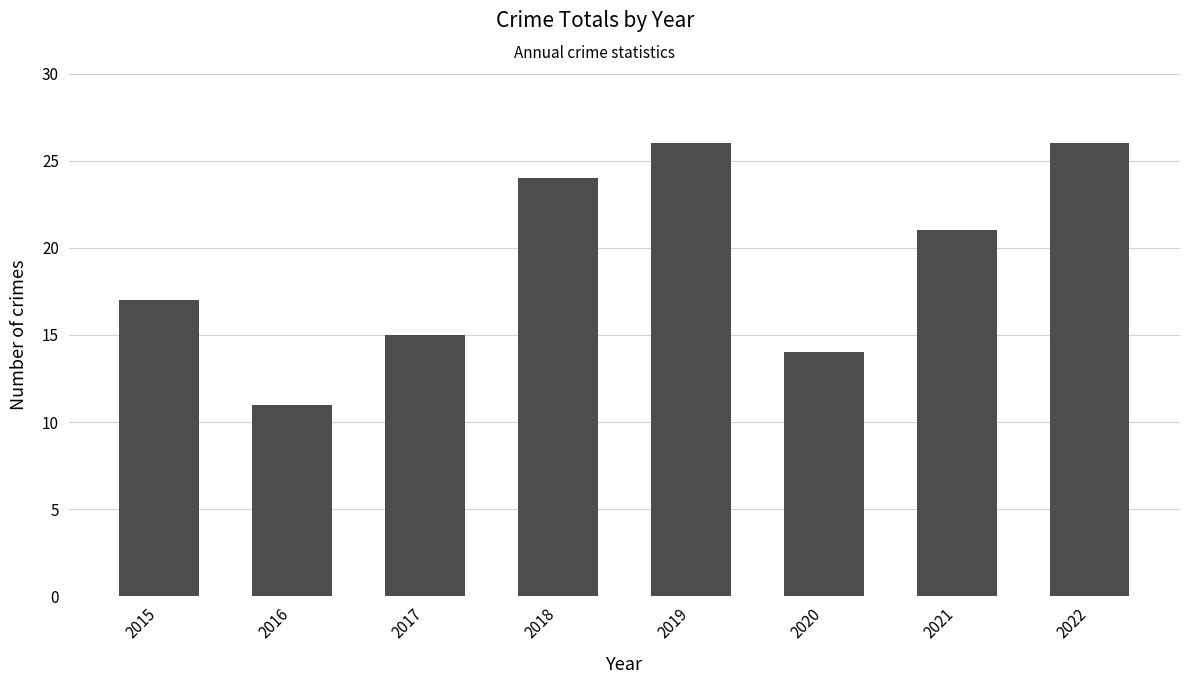

How many bars are there in total?

8